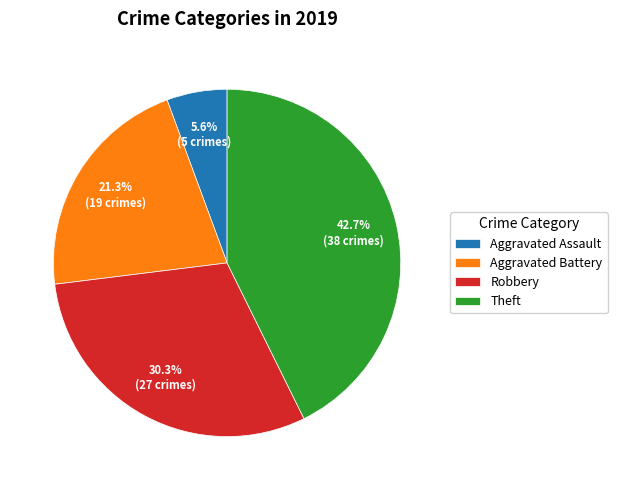

Which slice is the smallest?

Aggravated Assault